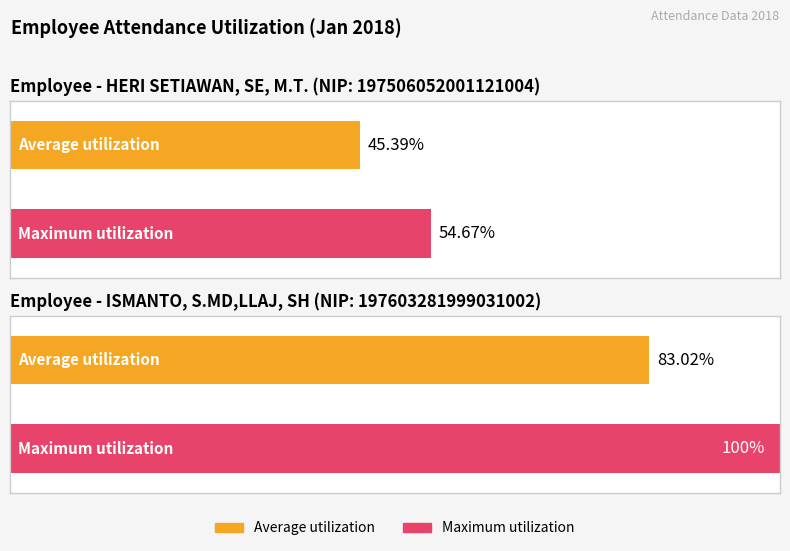

What is the spread (max minus min) of values at HERI SETIAWAN, SE, M.T.?

9.3